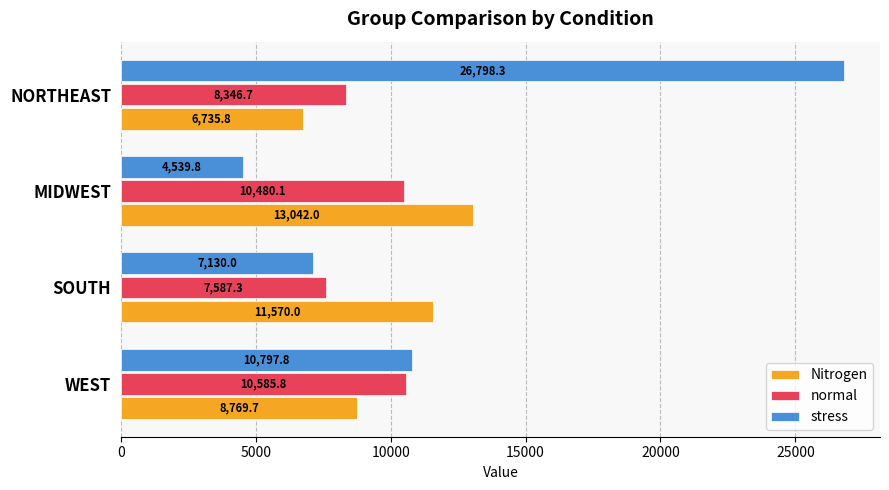

What is the difference between the second highest and minimum values in the Nitrogen series?

4834.3